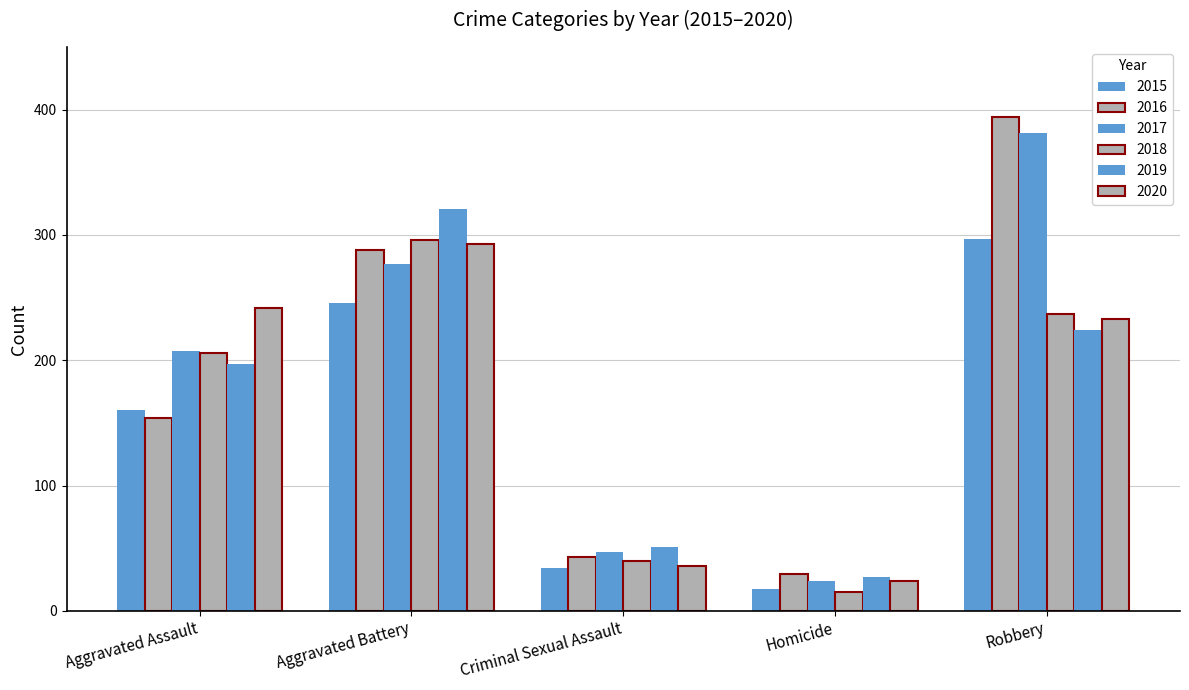

The value of 2019 at Aggravated Battery is 116. True or false?

False